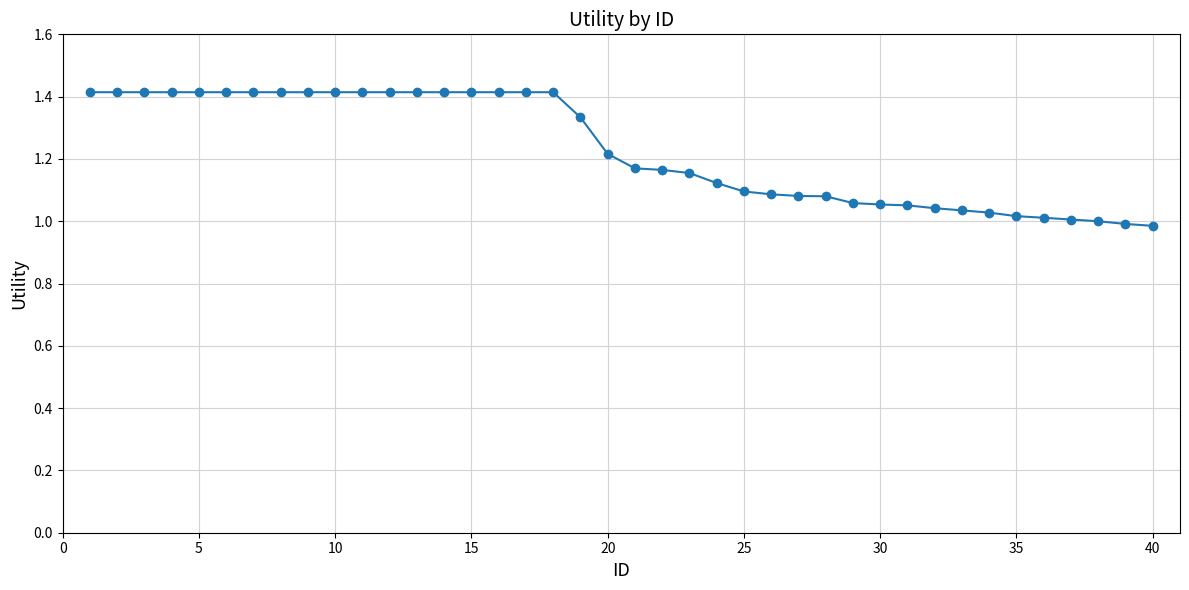

What is the maximum value shown in the chart?

1.4